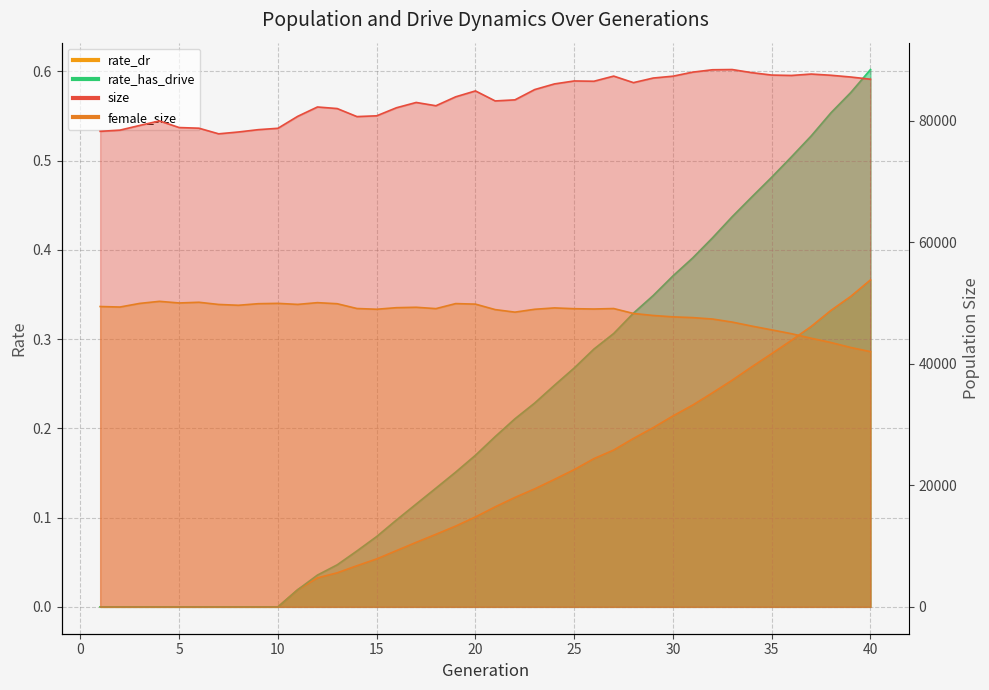

At how many categories does at least one series exceed 52364?

40